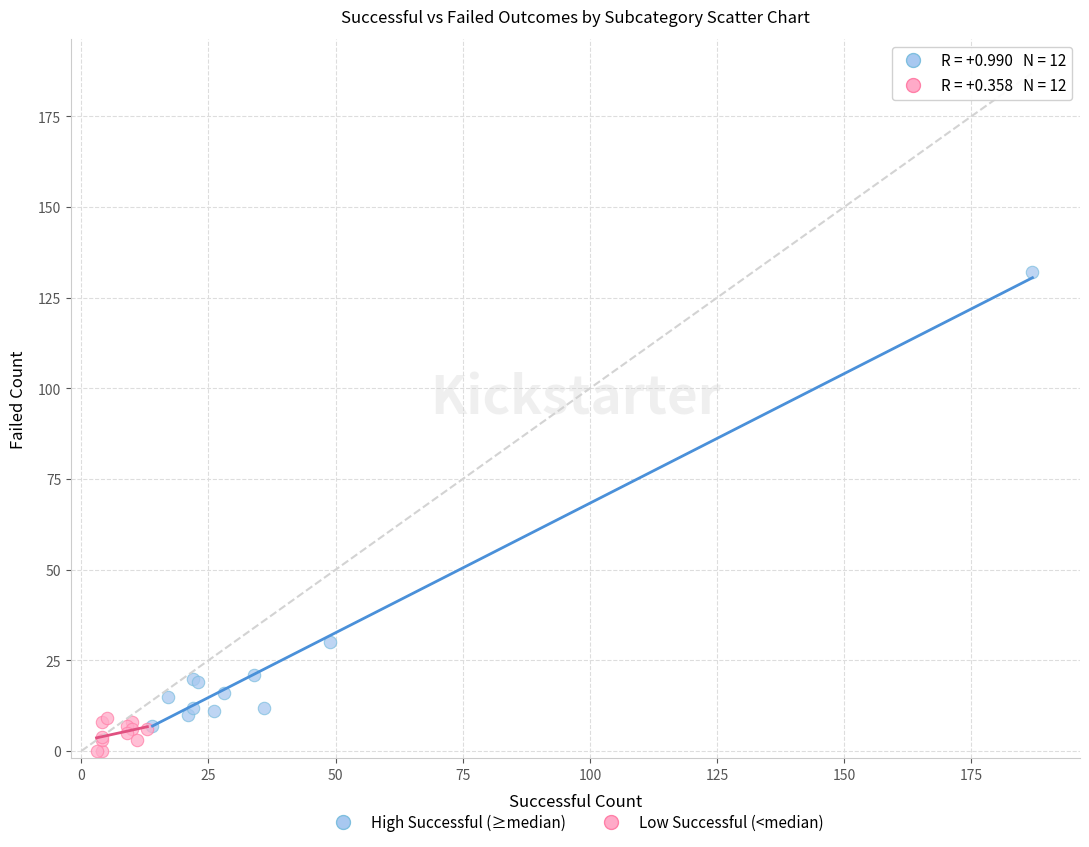

What are all the series names shown in the legend?

High Successful (≥median), Low Successful (<median)